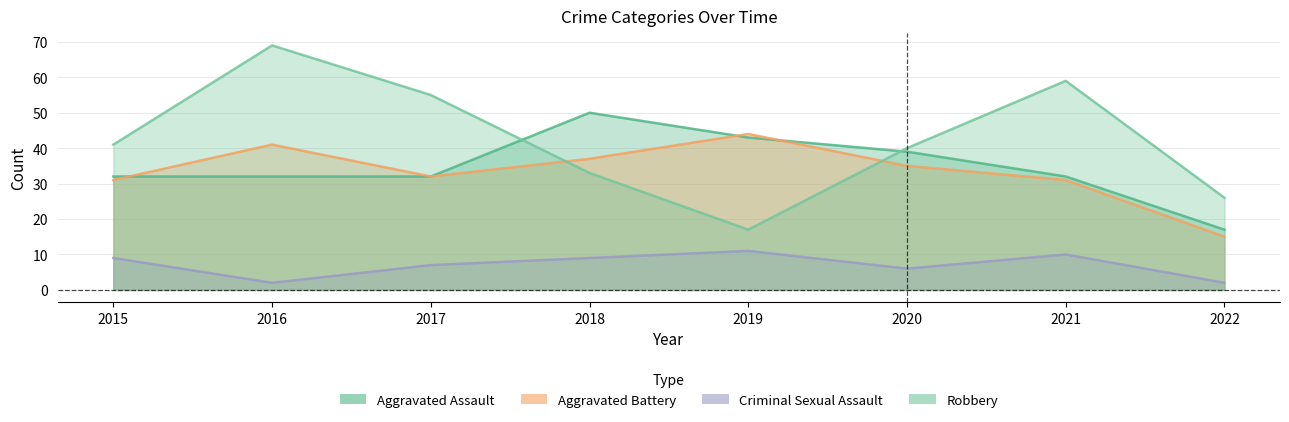

What is the sum of the Aggravated Battery values at 2015 and 2017?

63